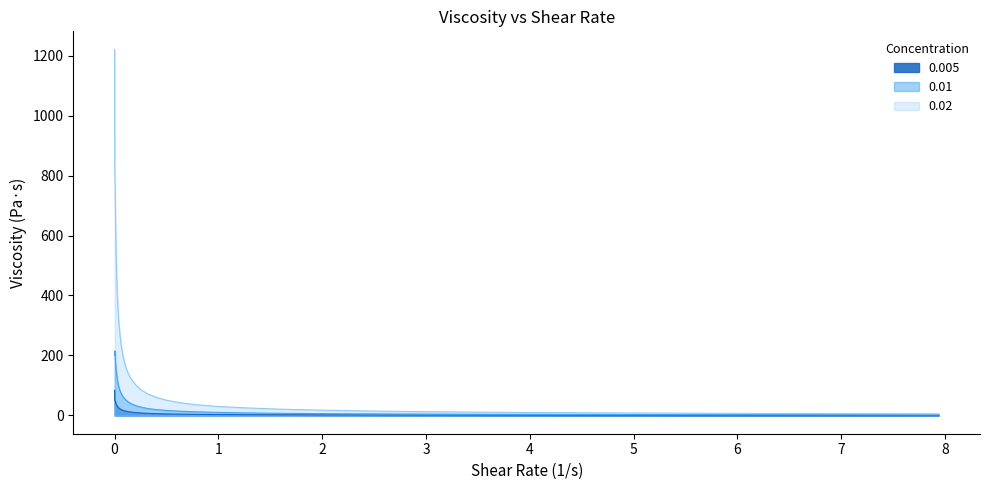

At which category is the sum across all series the highest?

0.001